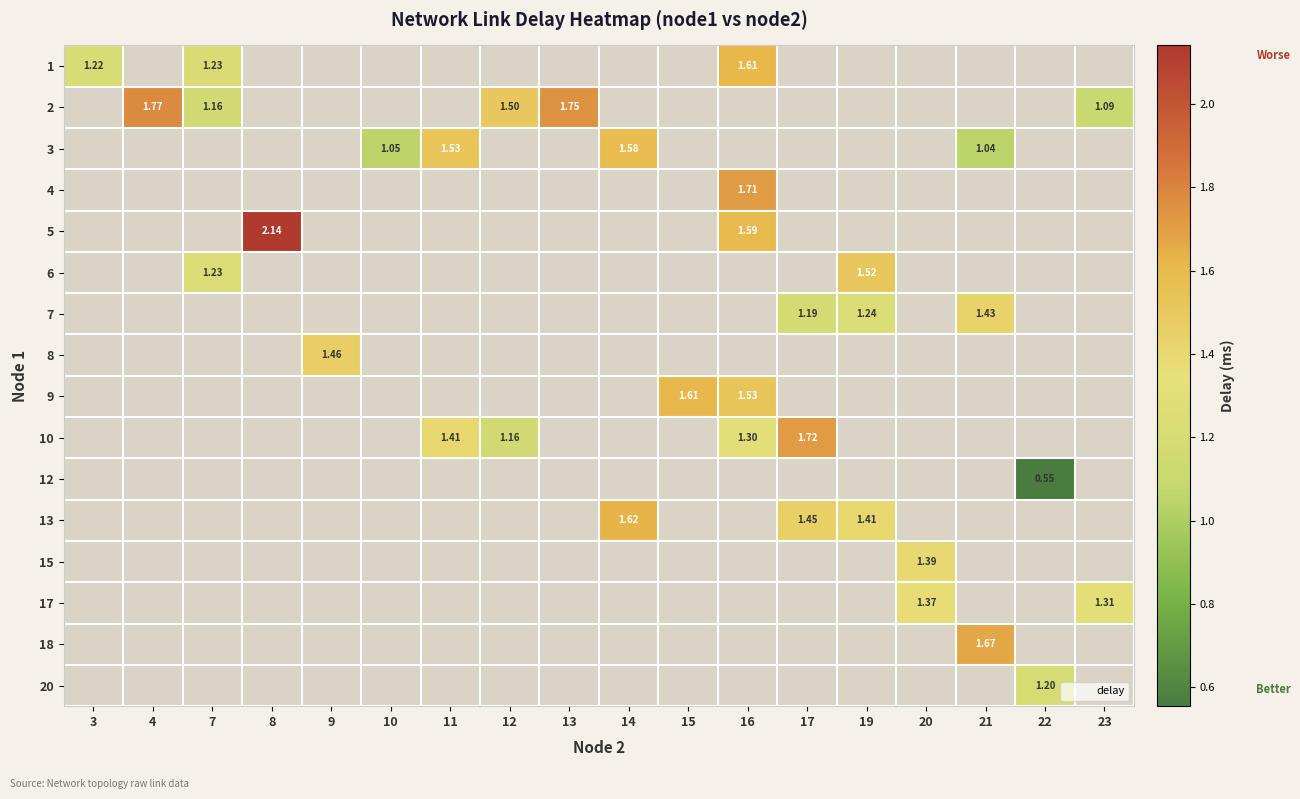

At how many categories does at least one series exceed 0?

18